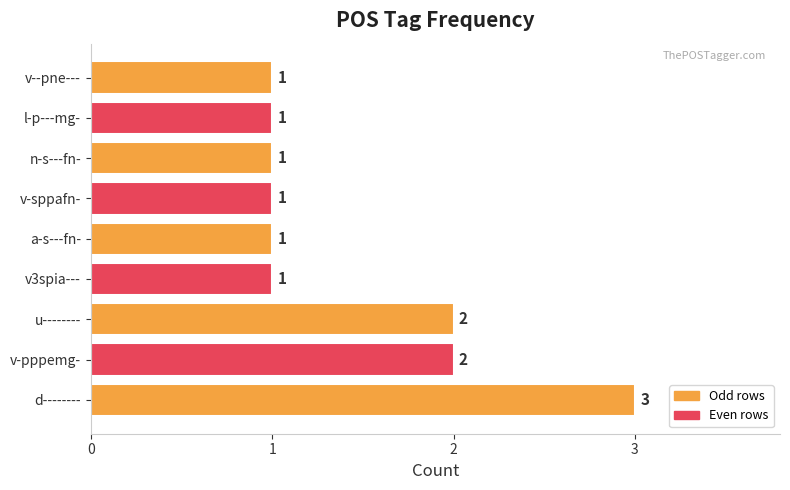

What is the greatest value displayed?

3